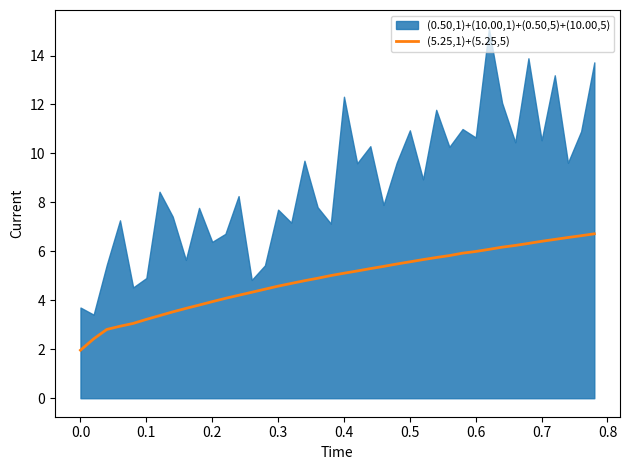

What is the lowest value of the (5.25,1)+(5.25,5) series?

2.0